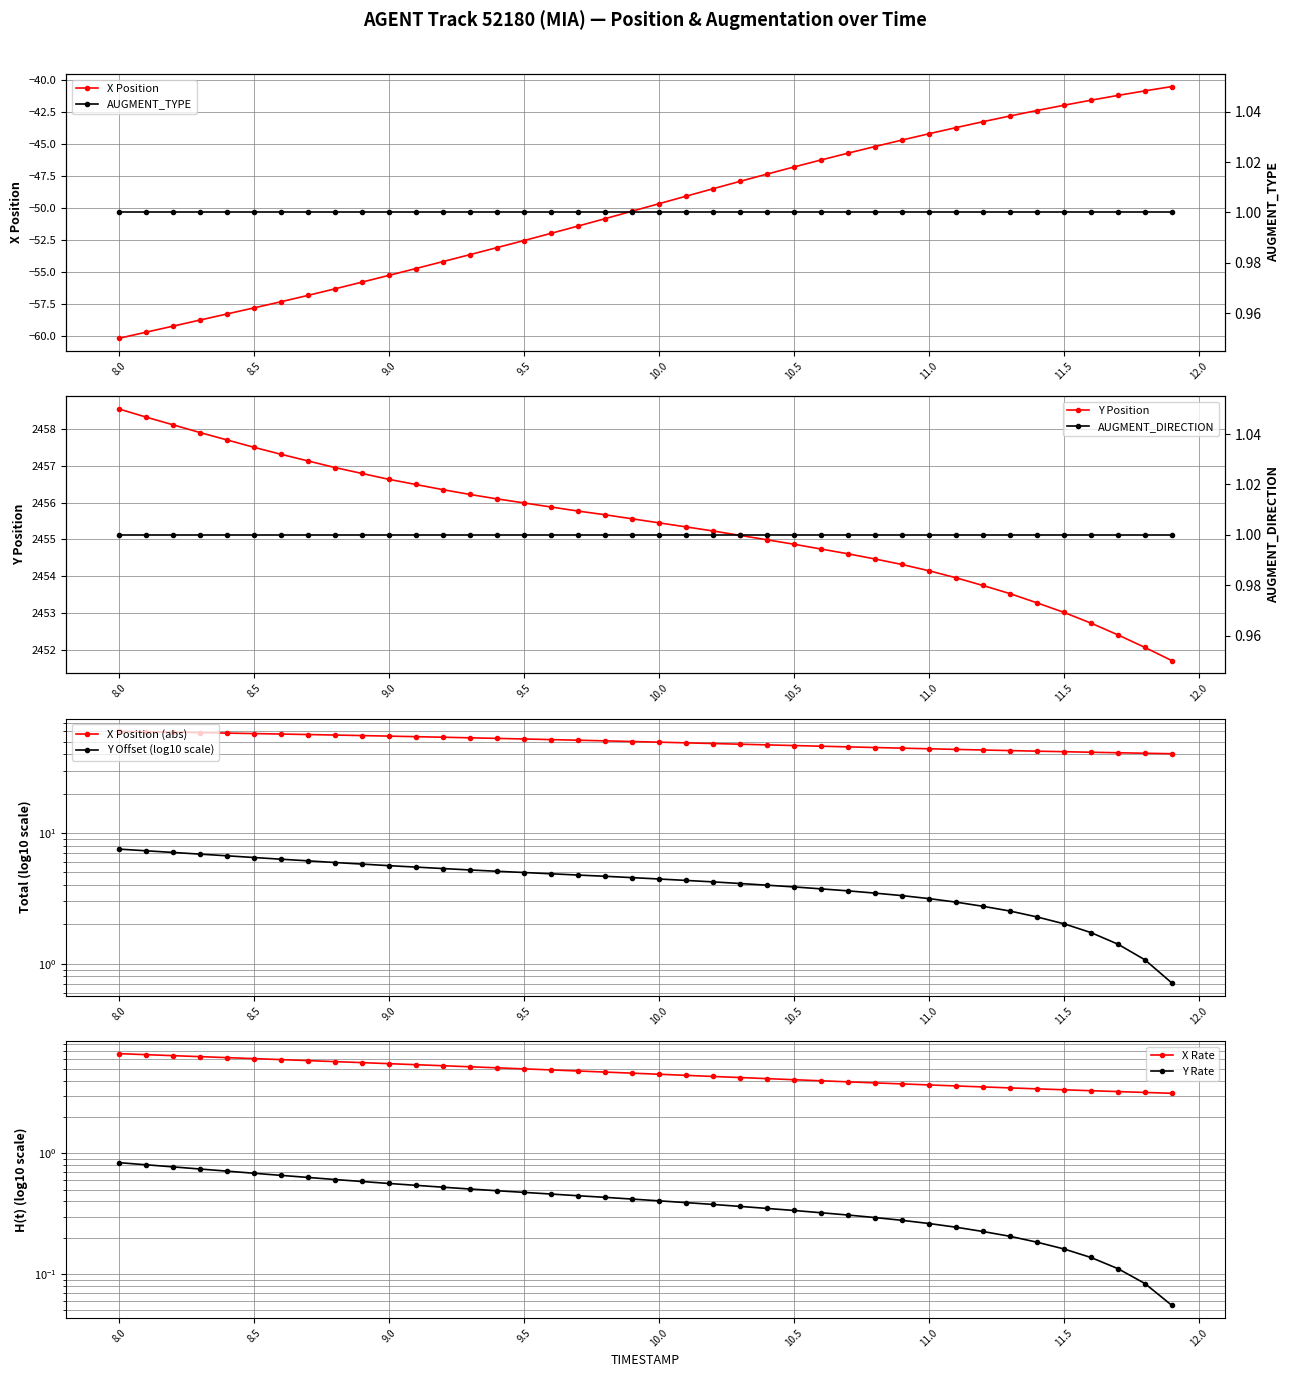

What position from the right is 9.6?

24